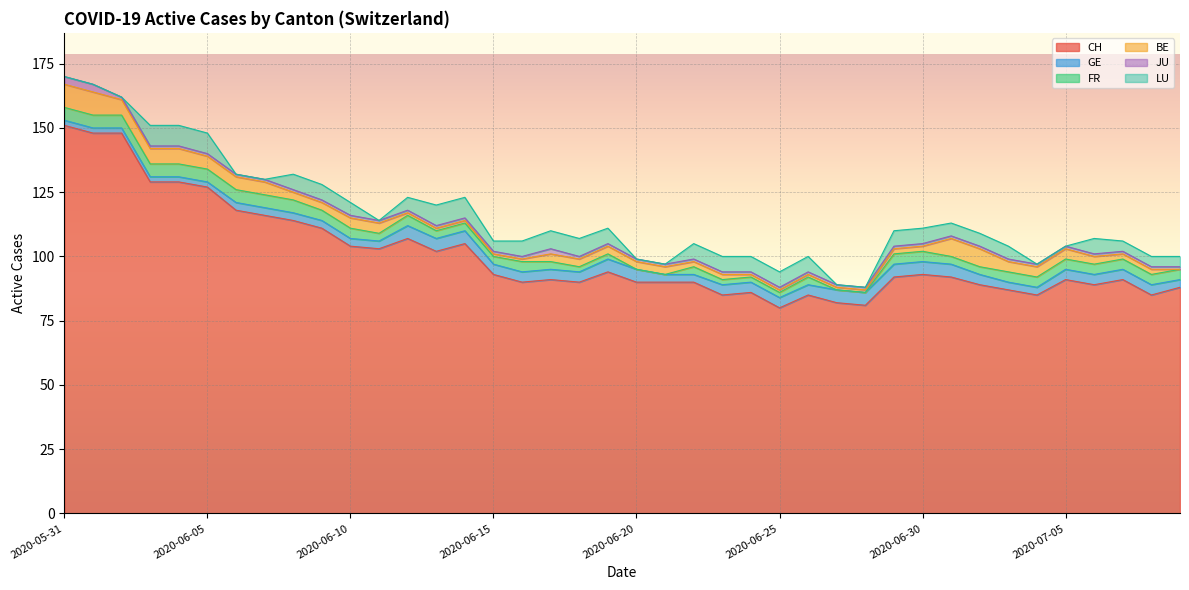

Does the chart display data point markers on the line(s)?

No